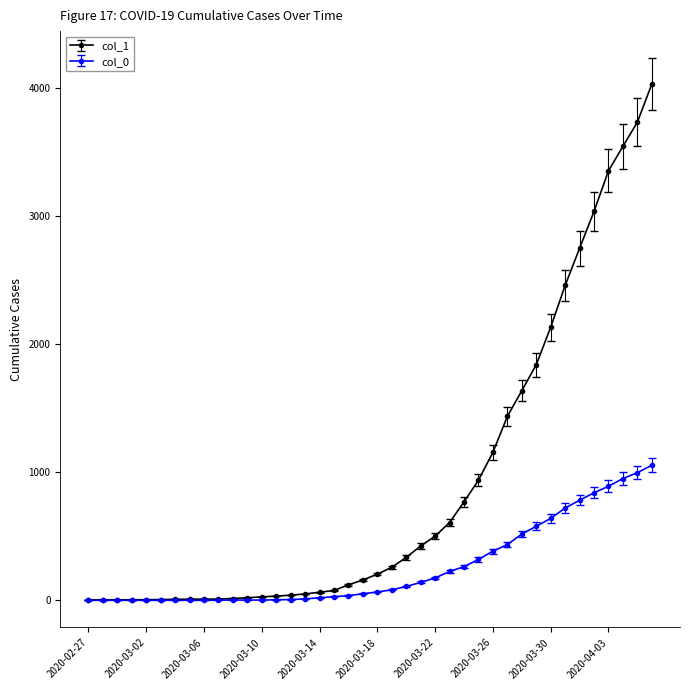

What is the smallest value displayed?

0